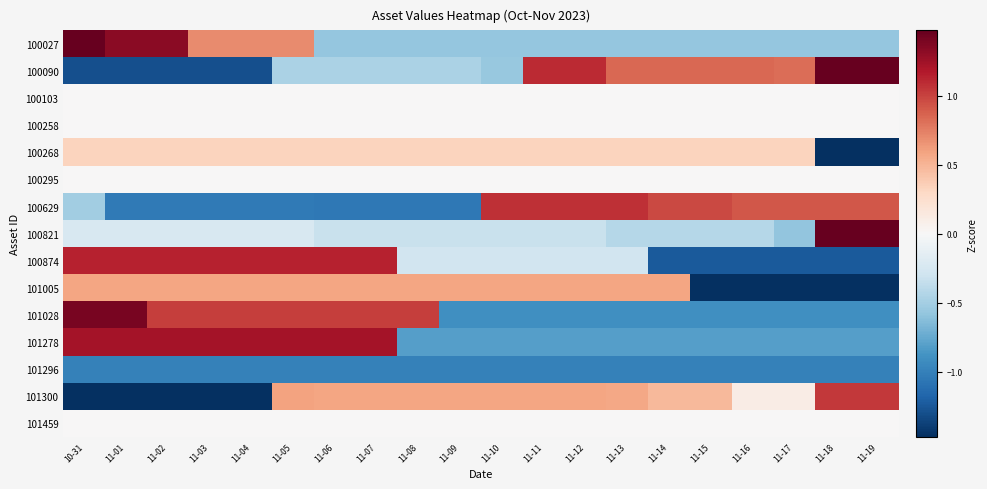

What is the greatest value displayed?

3.2